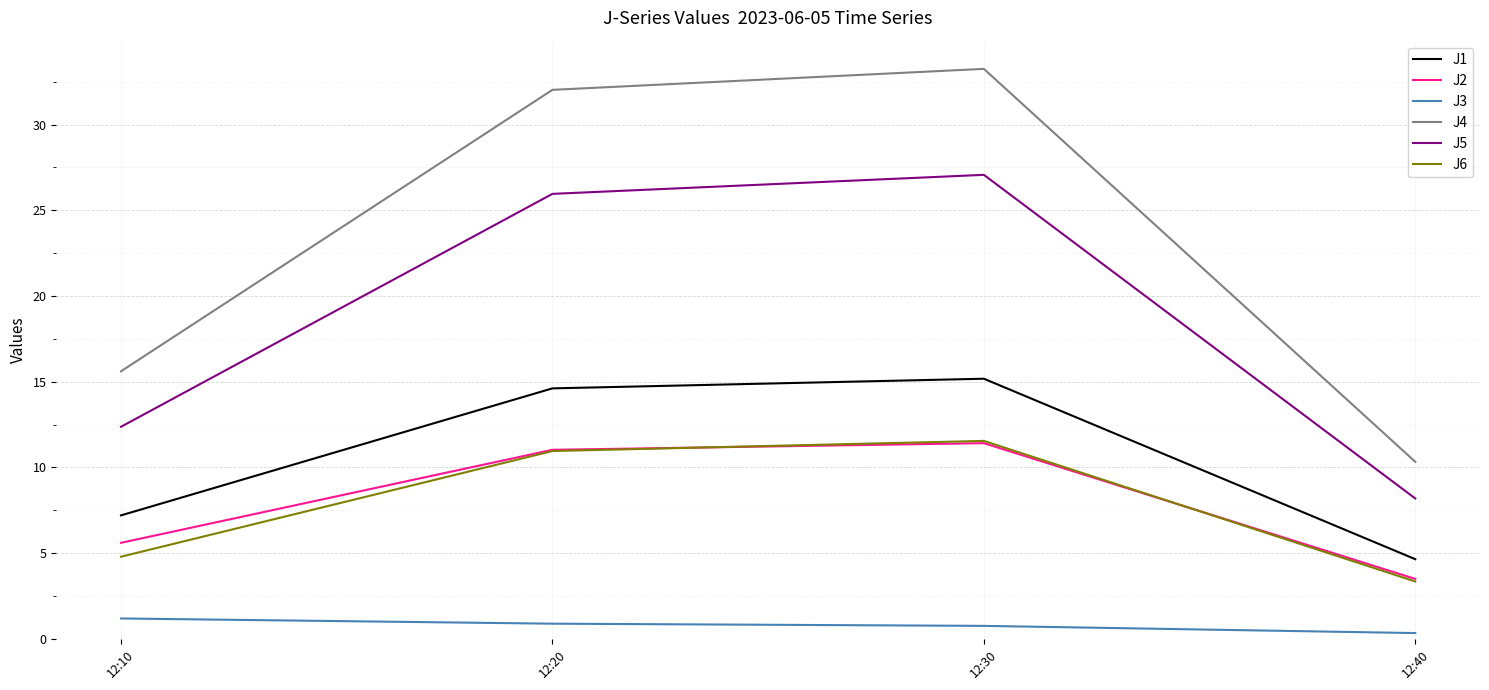

At which category does the chart reach its peak across all series?

12:30